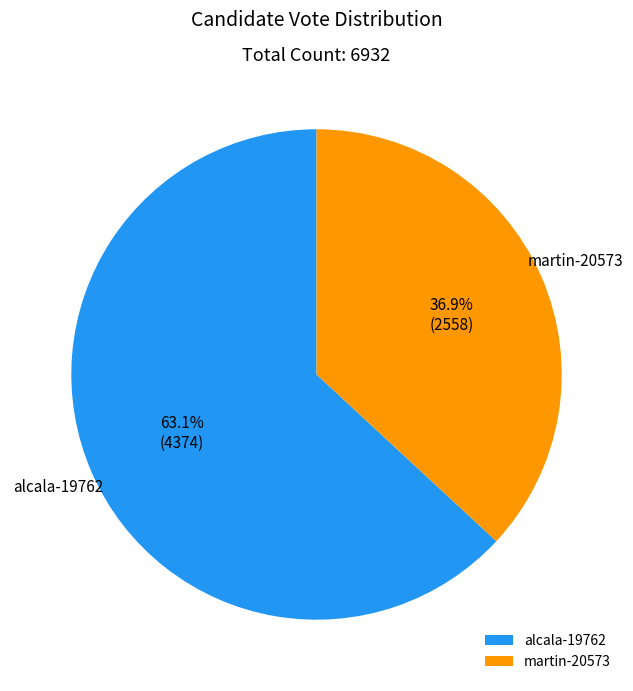

To the nearest percent, what is the difference between the largest and smallest slice percentages?

26%